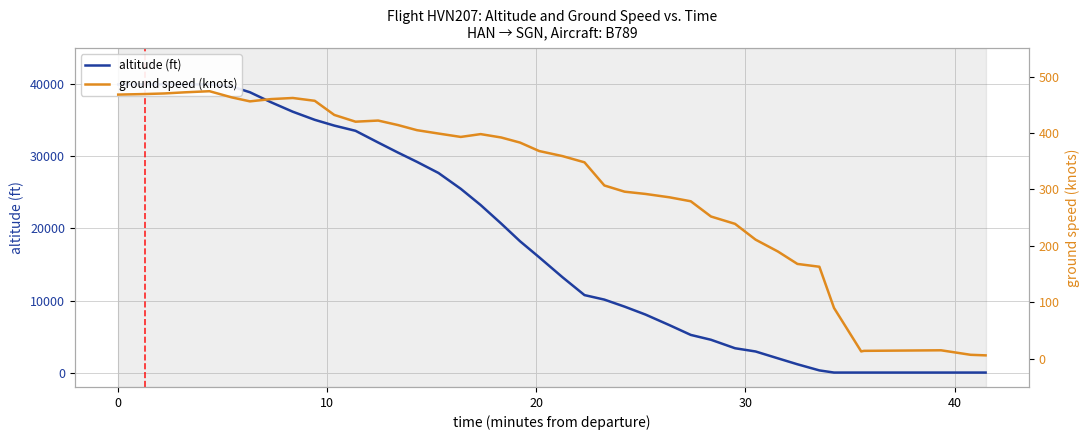

Is the value of ground speed (knots) at 21 greater than the value of altitude (ft) at 12?

No